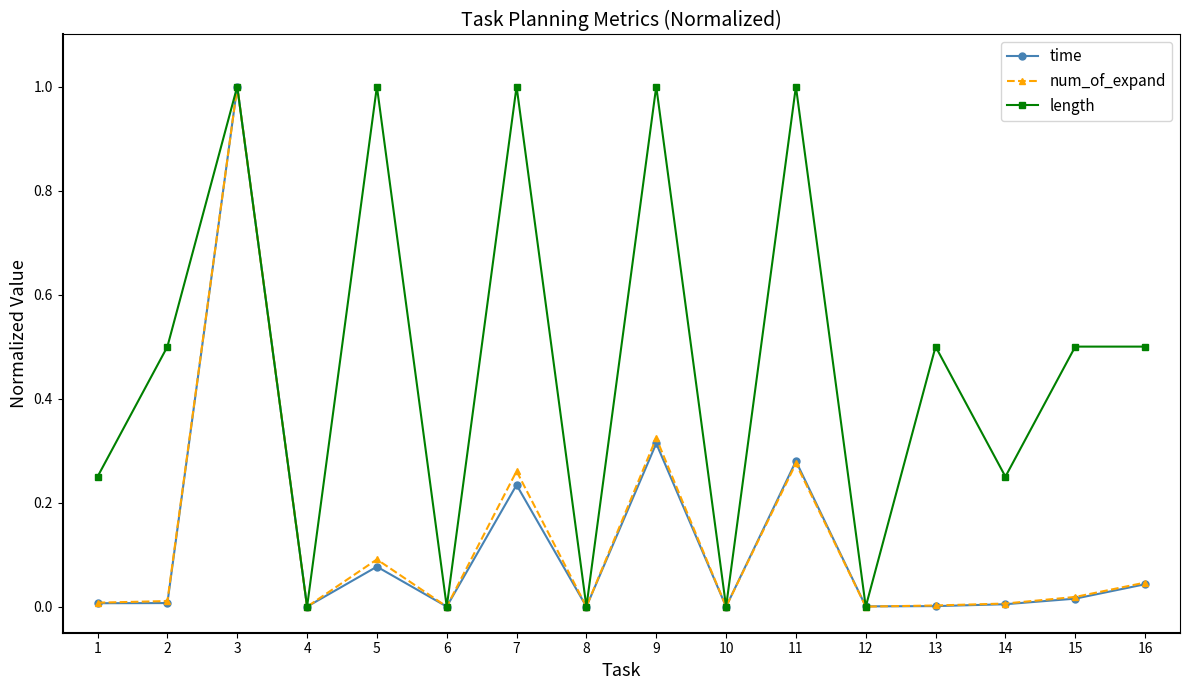

How many lines are shown in the chart?

3